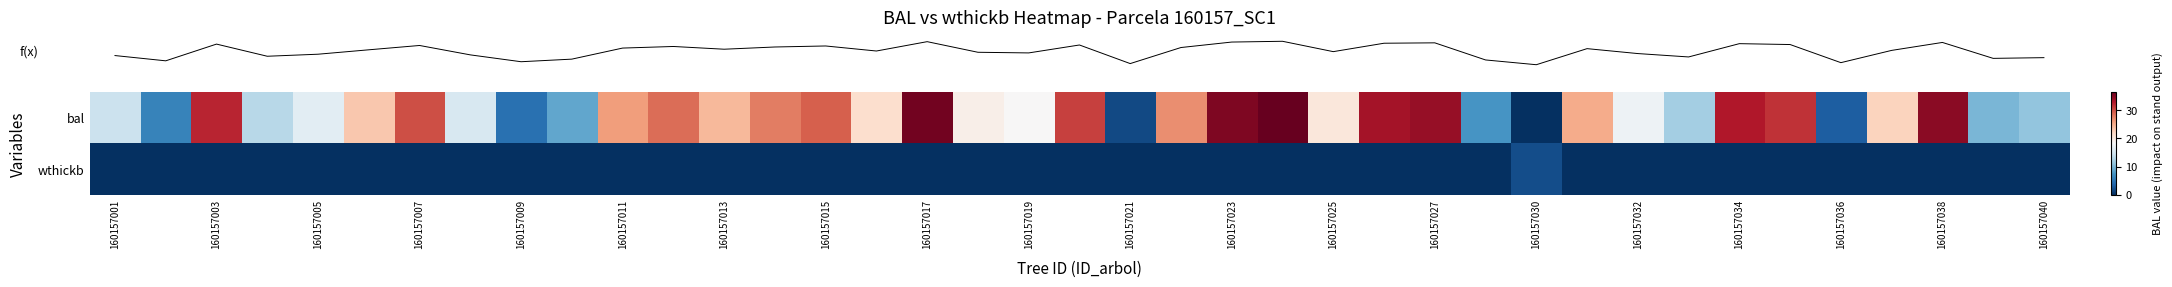

At which category does the chart reach its minimum across all series?

28